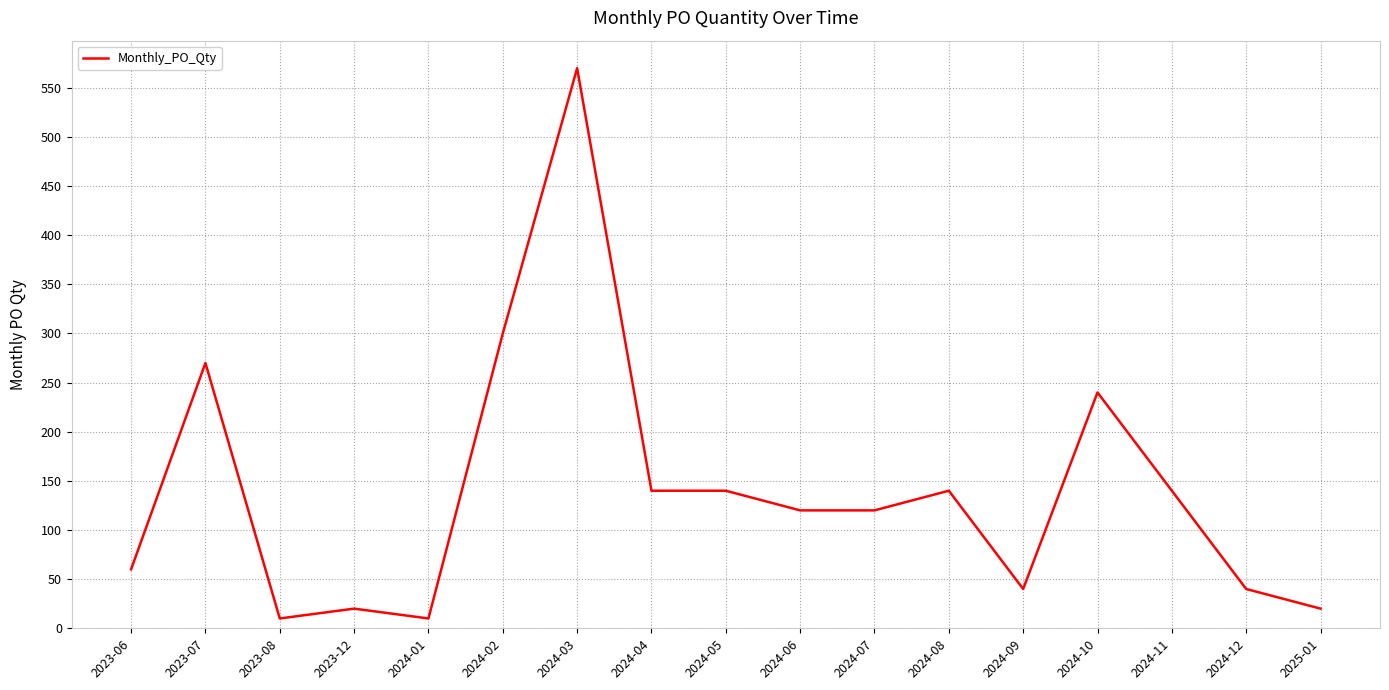

Reading right to left, extract all data points from this chart.

2025-01=20	2024-12=40	2024-11=140	2024-10=240	2024-09=40	2024-08=140	2024-07=120	2024-06=120	2024-05=140	2024-04=140	2024-03=570	2024-02=300	2024-01=10	2023-12=20	2023-08=10	2023-07=270	2023-06=60